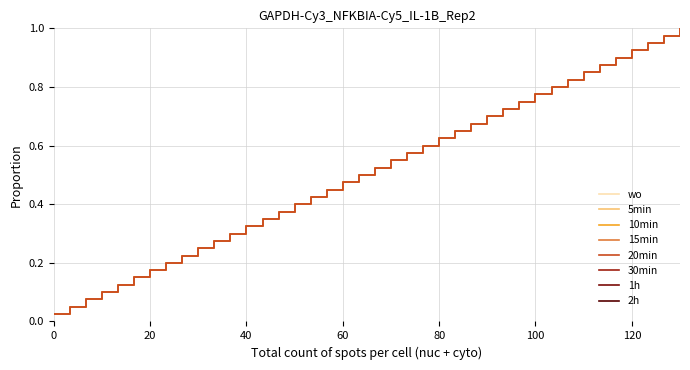

Reading left to right, transcribe all the data shown in this chart.

Mensual: 0.0	0.1	0.1	0.1	0.1	0.1	0.2	0.2	0.2	0.2	0.3	0.3	0.3	0.3	0.4	0.4	0.4	0.5	0.5	0.5	0.5	0.6	0.6	0.6	0.6	0.7	0.7	0.7	0.7	0.8	0.8	0.8	0.8	0.8	0.9	0.9	0.9	0.9	1.0	1.0
Semestral: 0.0	0.1	0.1	0.1	0.1	0.1	0.2	0.2	0.2	0.2	0.3	0.3	0.3	0.3	0.4	0.4	0.4	0.5	0.5	0.5	0.5	0.6	0.6	0.6	0.6	0.7	0.7	0.7	0.7	0.8	0.8	0.8	0.8	0.8	0.9	0.9	0.9	0.9	1.0	1.0
Díaria: 0.0	0.1	0.1	0.1	0.1	0.1	0.2	0.2	0.2	0.2	0.3	0.3	0.3	0.3	0.4	0.4	0.4	0.5	0.5	0.5	0.5	0.6	0.6	0.6	0.6	0.7	0.7	0.7	0.7	0.8	0.8	0.8	0.8	0.8	0.9	0.9	0.9	0.9	1.0	1.0
WD: 0.0	0.1	0.1	0.1	0.1	0.1	0.2	0.2	0.2	0.2	0.3	0.3	0.3	0.3	0.4	0.4	0.4	0.5	0.5	0.5	0.5	0.6	0.6	0.6	0.6	0.7	0.7	0.7	0.7	0.8	0.8	0.8	0.8	0.8	0.9	0.9	0.9	0.9	1.0	1.0
col_6: 0.0	0.1	0.1	0.1	0.1	0.1	0.2	0.2	0.2	0.2	0.3	0.3	0.3	0.3	0.4	0.4	0.4	0.5	0.5	0.5	0.5	0.6	0.6	0.6	0.6	0.7	0.7	0.7	0.7	0.8	0.8	0.8	0.8	0.8	0.9	0.9	0.9	0.9	1.0	1.0